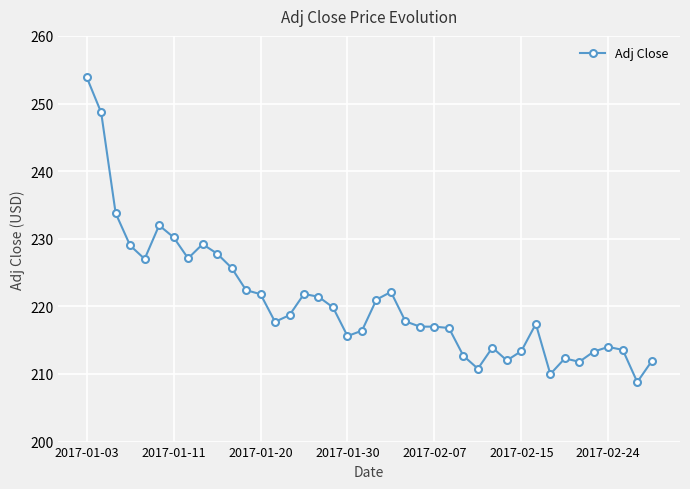

What is the minimum value shown in the chart?

208.8